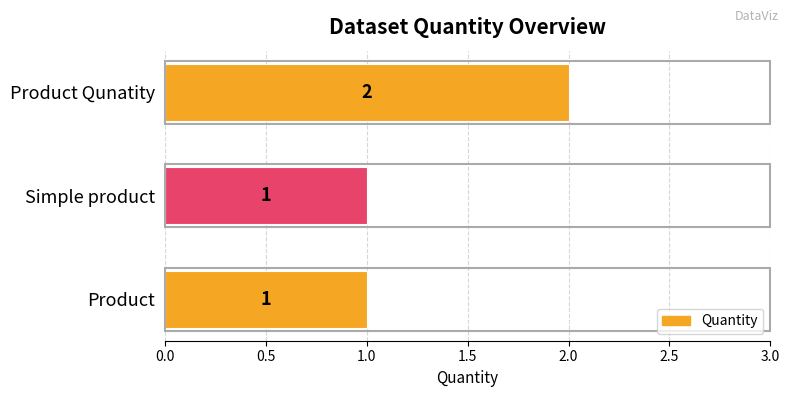

What is the ratio of the value at Product to the value at Simple product?

1.0